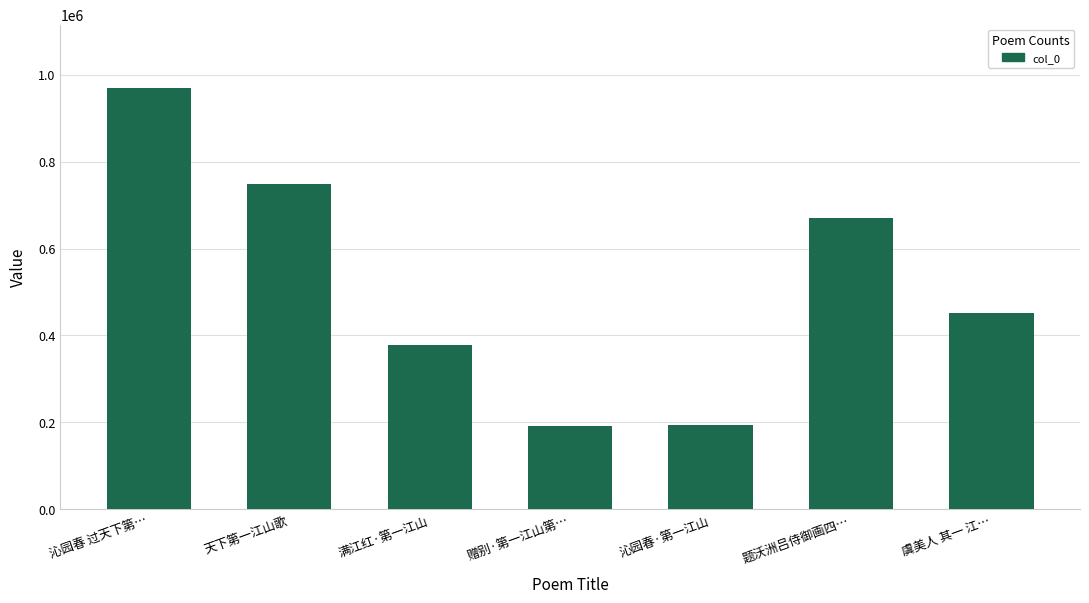

What is the smallest value displayed?

192726